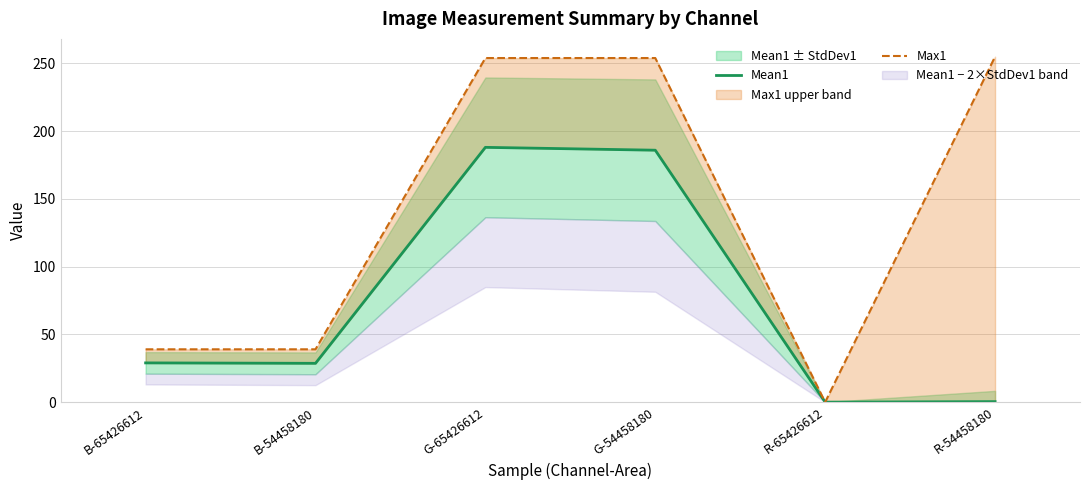

Where is the first local minimum for Max1?

R-65426612